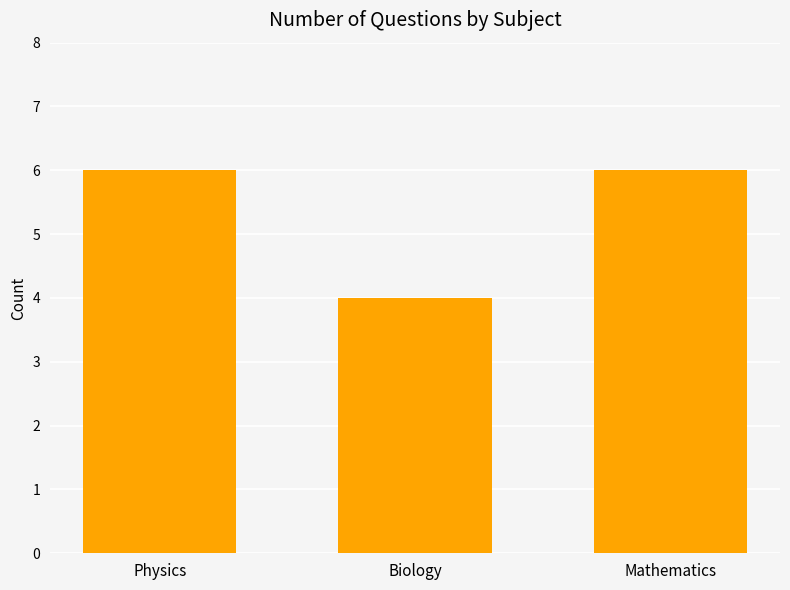

Read the value at Biology.

4